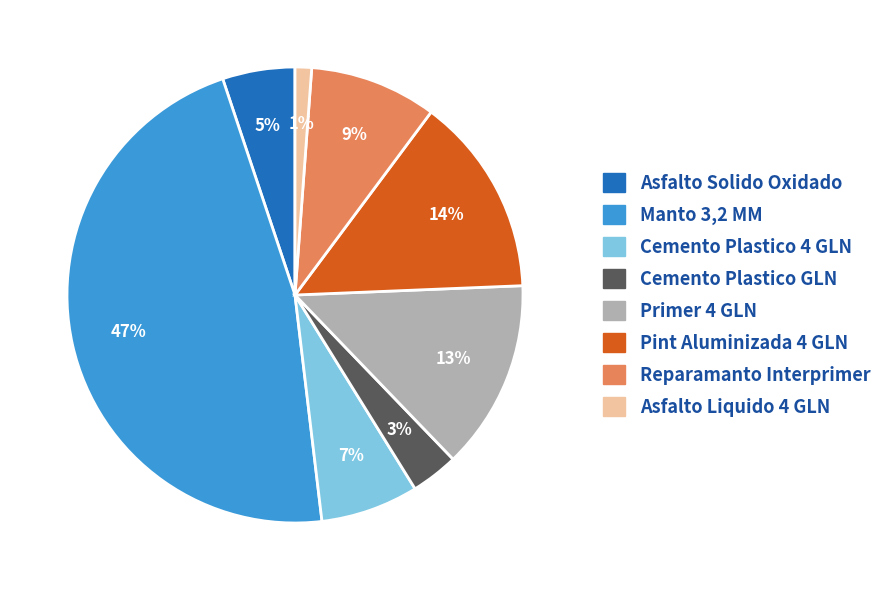

Does any single category account for the majority?

No